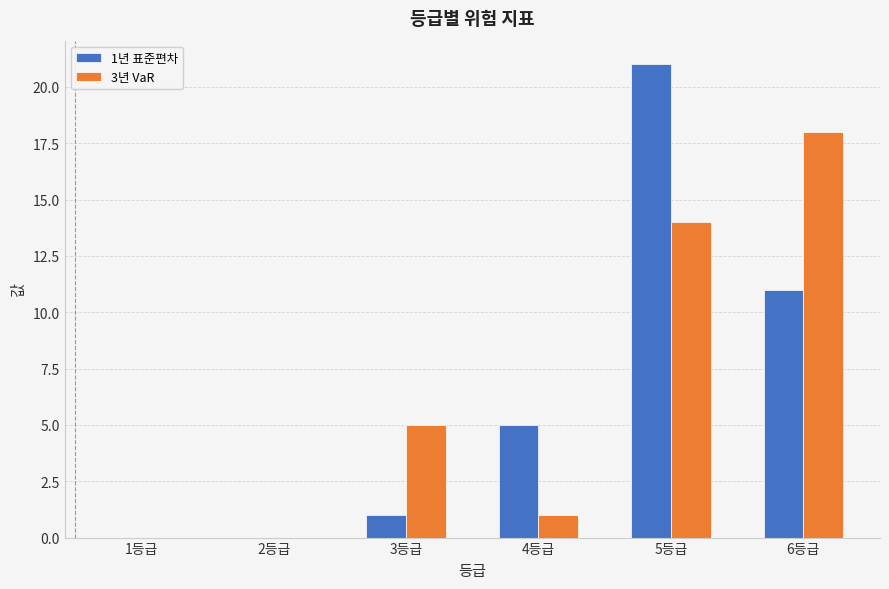

Which label corresponds to the largest value in the chart?

5등급